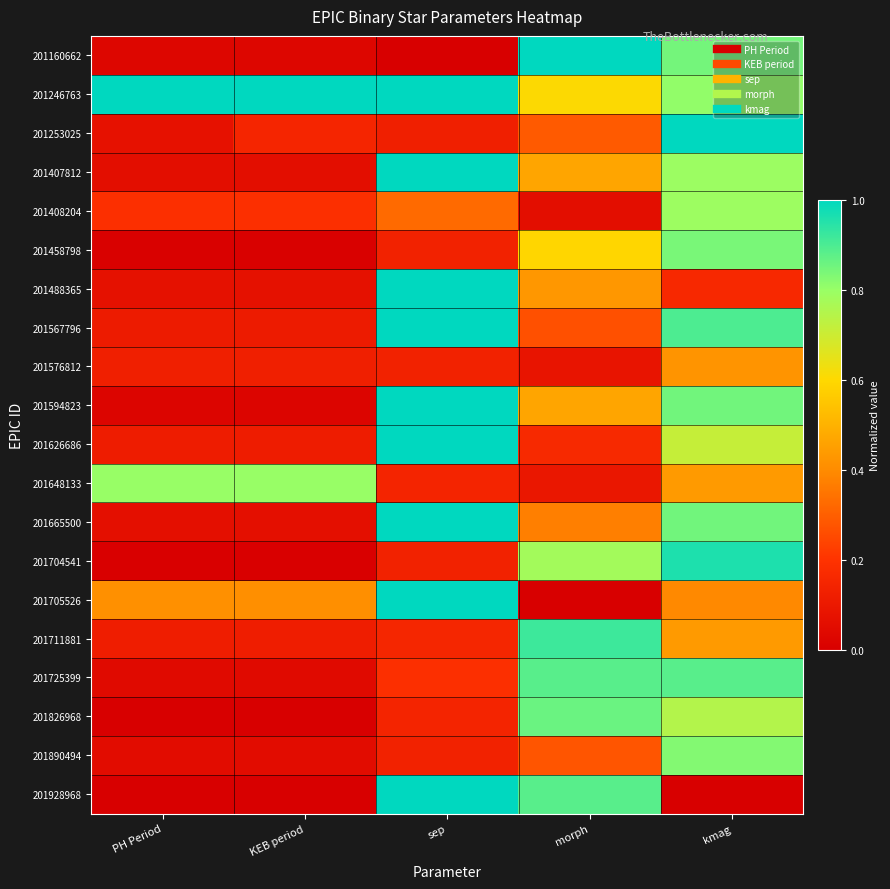

Reading right to left, transcribe all the data shown in this chart.

201160662: kmag=0.8	morph=1.0	sep=0.0	KEB period=0.0	PH Period=0.0
201246763: kmag=0.8	morph=0.6	sep=1.0	KEB period=1.0	PH Period=1.0
201253025: kmag=1.0	morph=0.3	sep=0.1	KEB period=0.1	PH Period=0.1
201407812: kmag=0.8	morph=0.5	sep=1.0	KEB period=0.1	PH Period=0.1
201408204: kmag=0.8	morph=0.1	sep=0.3	KEB period=0.2	PH Period=0.2
201458798: kmag=0.8	morph=0.6	sep=0.1	KEB period=0.0	PH Period=0.0
201488365: kmag=0.2	morph=0.4	sep=1.0	KEB period=0.1	PH Period=0.1
201567796: kmag=0.9	morph=0.3	sep=1.0	KEB period=0.1	PH Period=0.1
201576812: kmag=0.4	morph=0.1	sep=0.1	KEB period=0.1	PH Period=0.1
201594823: kmag=0.9	morph=0.5	sep=1.0	KEB period=0.0	PH Period=0.0
201626686: kmag=0.7	morph=0.2	sep=1.0	KEB period=0.1	PH Period=0.1
201648133: kmag=0.4	morph=0.1	sep=0.1	KEB period=0.8	PH Period=0.8
201665500: kmag=0.9	morph=0.4	sep=1.0	KEB period=0.1	PH Period=0.1
201704541: kmag=1.0	morph=0.8	sep=0.1	KEB period=0.0	PH Period=0.0
201705526: kmag=0.4	morph=0.0	sep=1.0	KEB period=0.4	PH Period=0.4
201711881: kmag=0.4	morph=0.9	sep=0.2	KEB period=0.1	PH Period=0.1
201725399: kmag=0.9	morph=0.9	sep=0.2	KEB period=0.0	PH Period=0.0
201826968: kmag=0.7	morph=0.9	sep=0.1	KEB period=0.0	PH Period=0.0
201890494: kmag=0.8	morph=0.3	sep=0.1	KEB period=0.1	PH Period=0.1
201928968: kmag=0.0	morph=0.9	sep=1.0	KEB period=0.0	PH Period=0.0